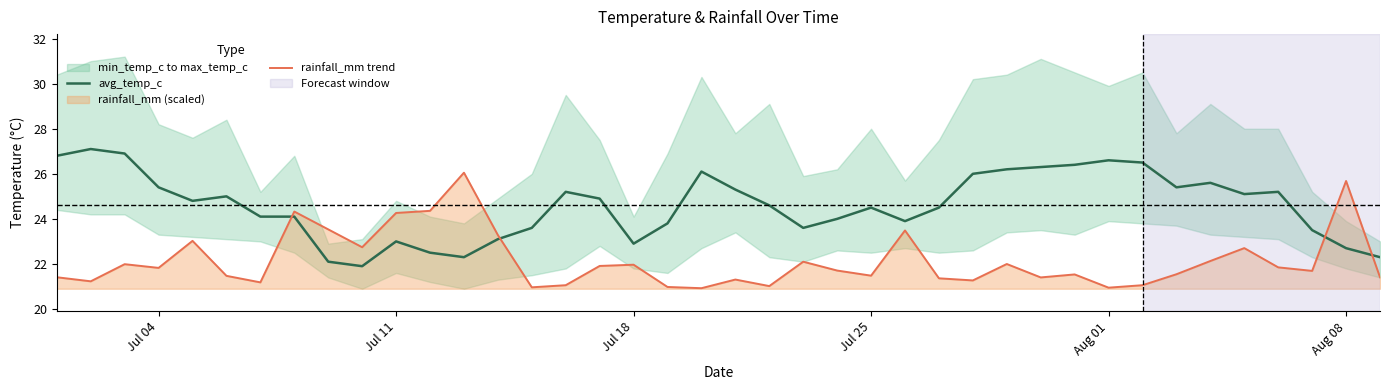

How many values in the rainfall_mm trend series are below 21?

4